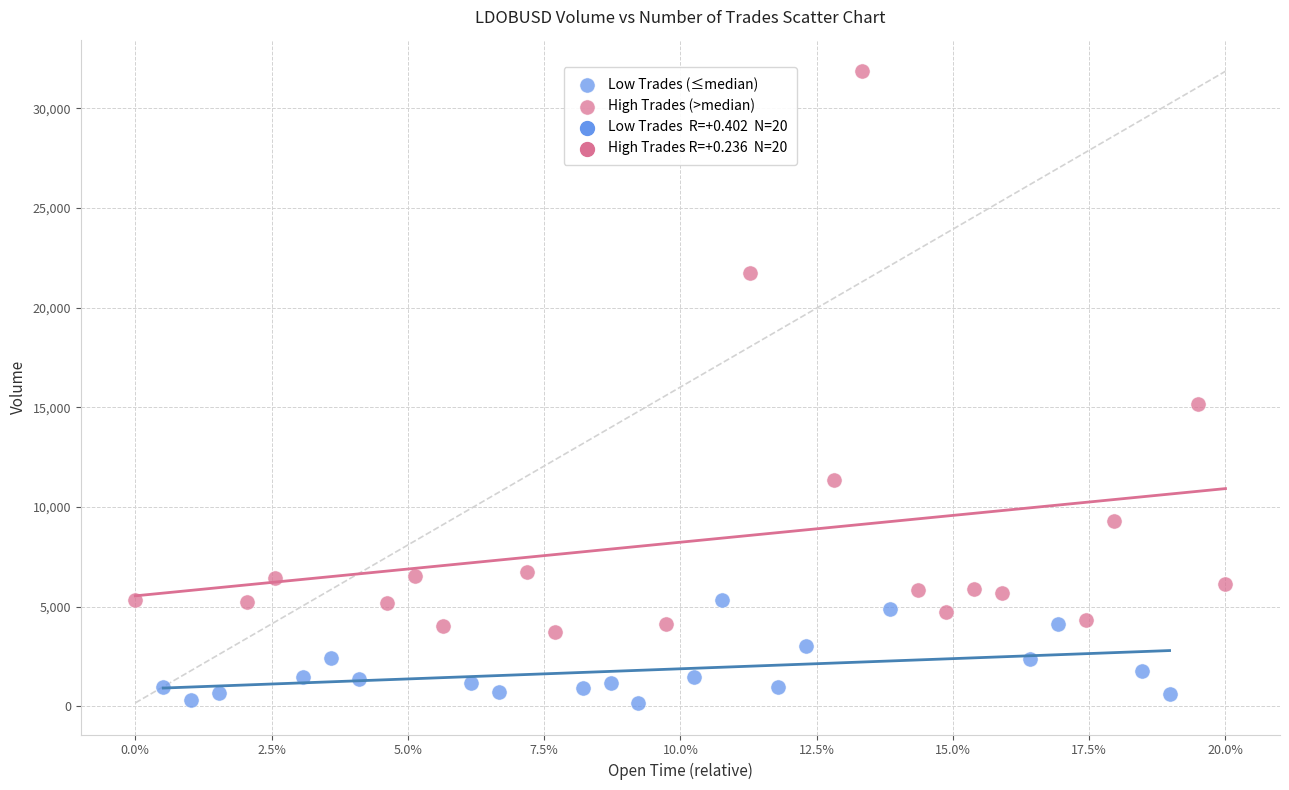

Which series reaches the maximum Y coordinate?

High Trades (>median)